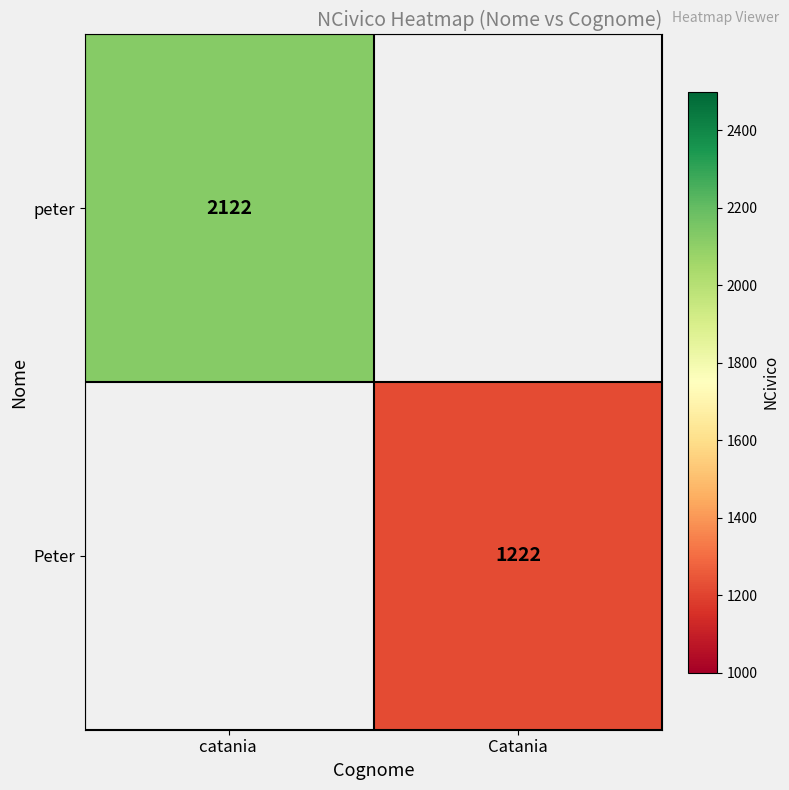

The peter series shows 670 at catania . True or false?

False